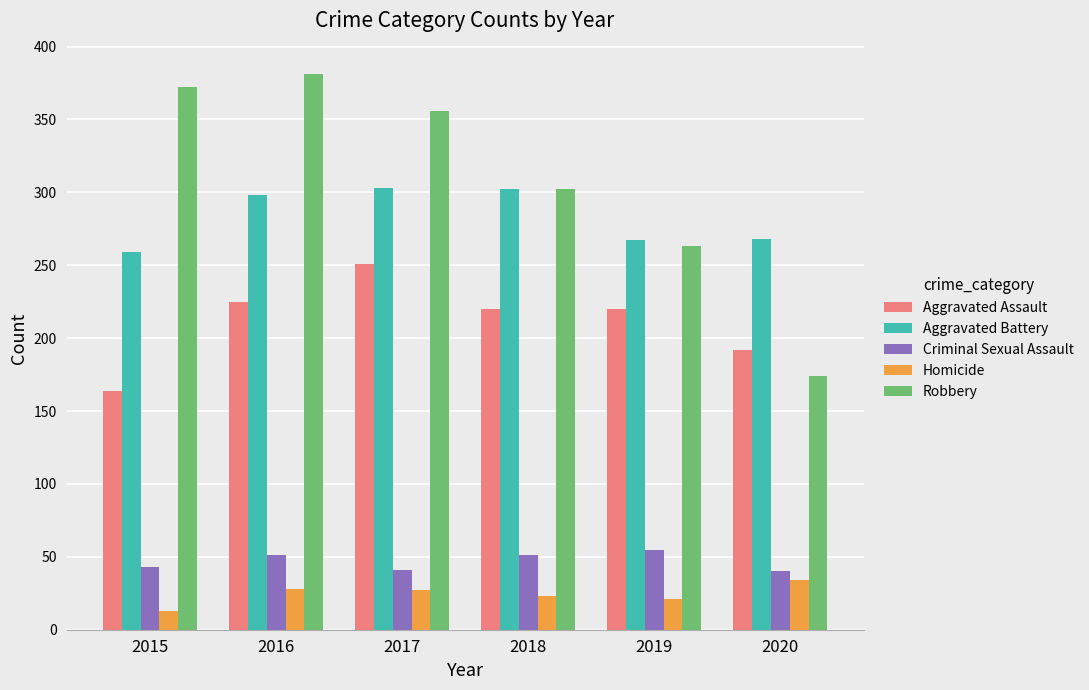

What is the maximum value shown in the chart?

381